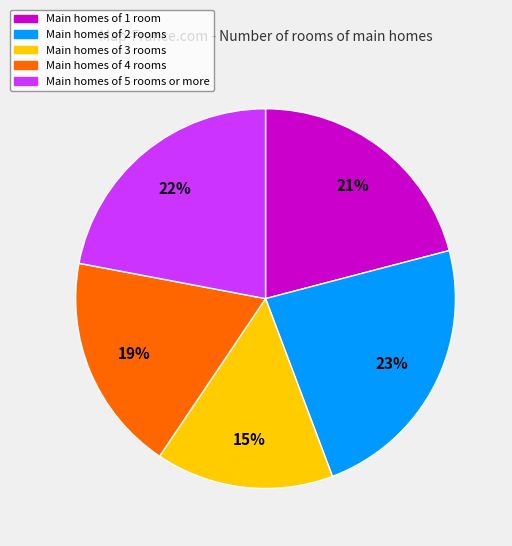

To the nearest percent, what is the difference between the largest and smallest slice percentages?

8%